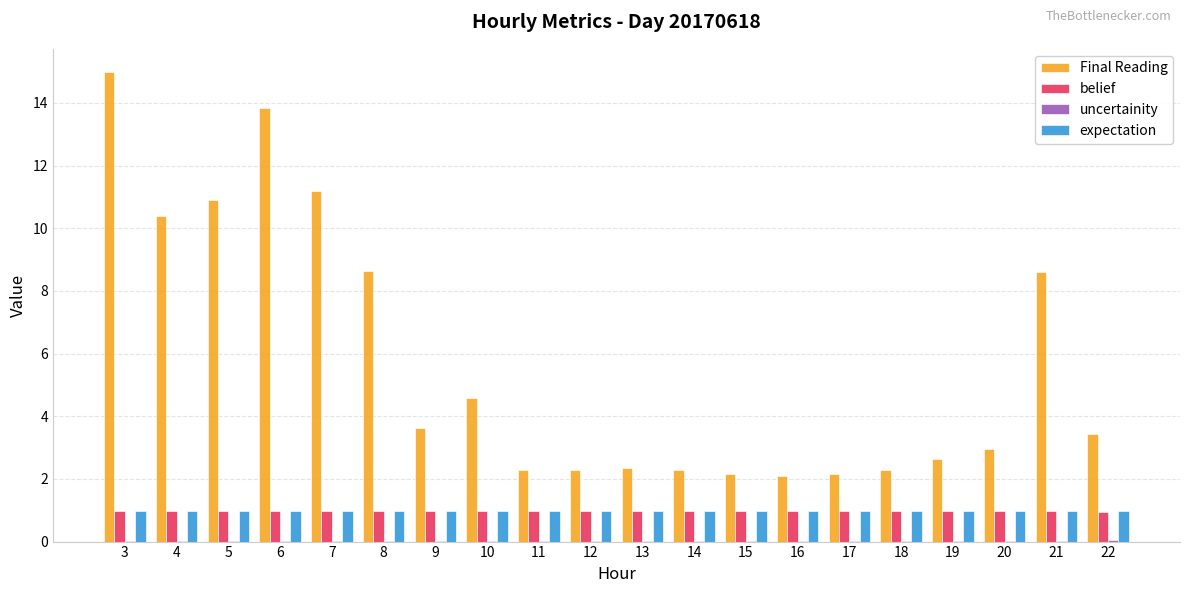

The Final Reading series shows 11.2 at 7. True or false?

True